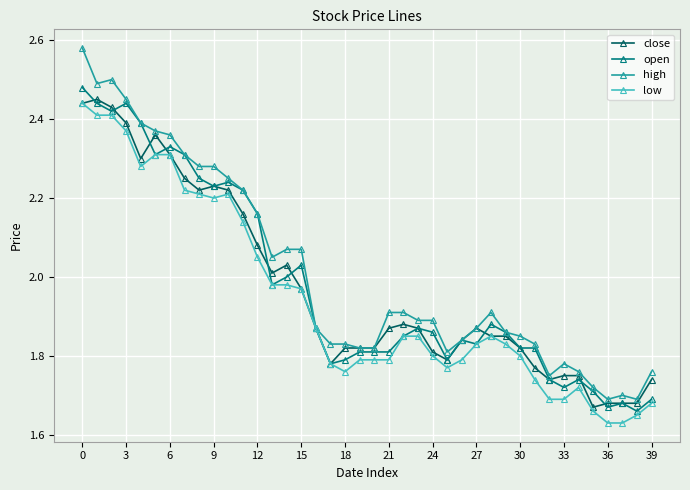

Which series has the widest spread of values?

high